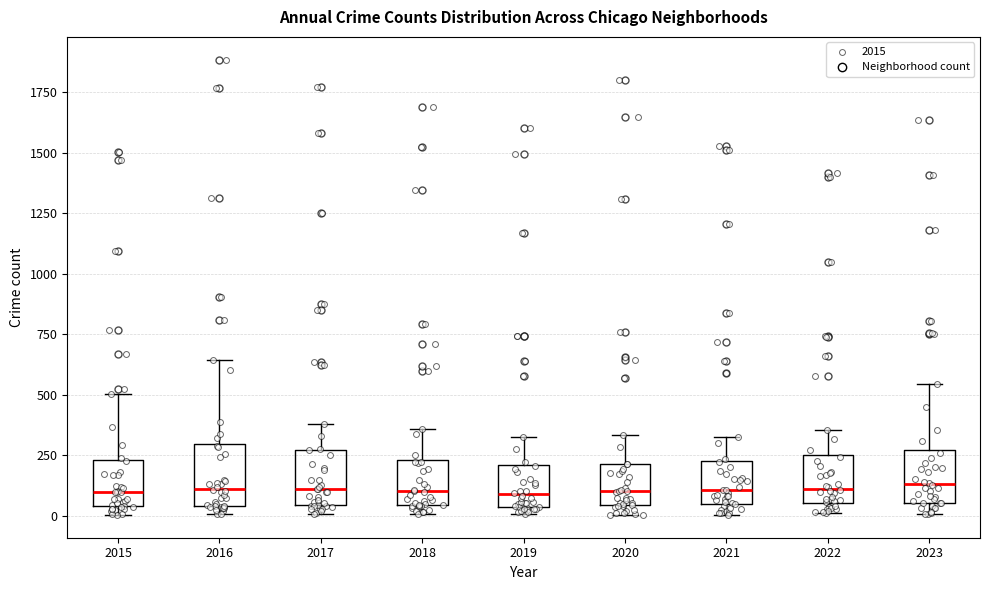

Where does the median line of the box at x = 2021 sit on the y-axis? The values are not printed on the chart, so give them approximately, as read against the axis.

100